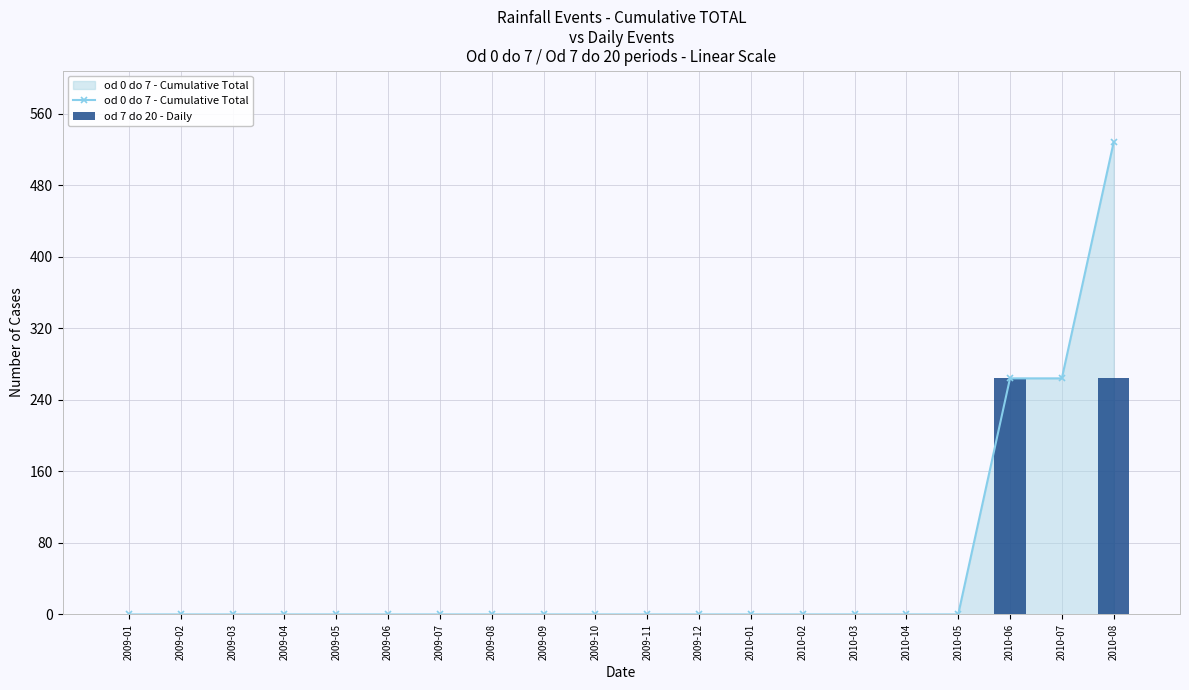

Is it true that od 7 do 20 - Daily equals 0 at 2010-05?

True